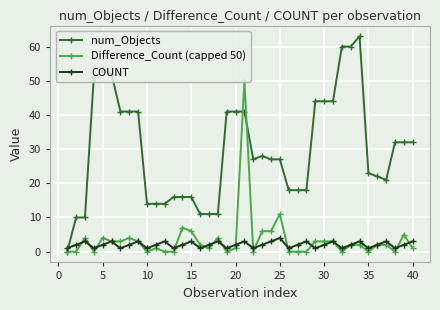

How many series are shown in this chart?

3